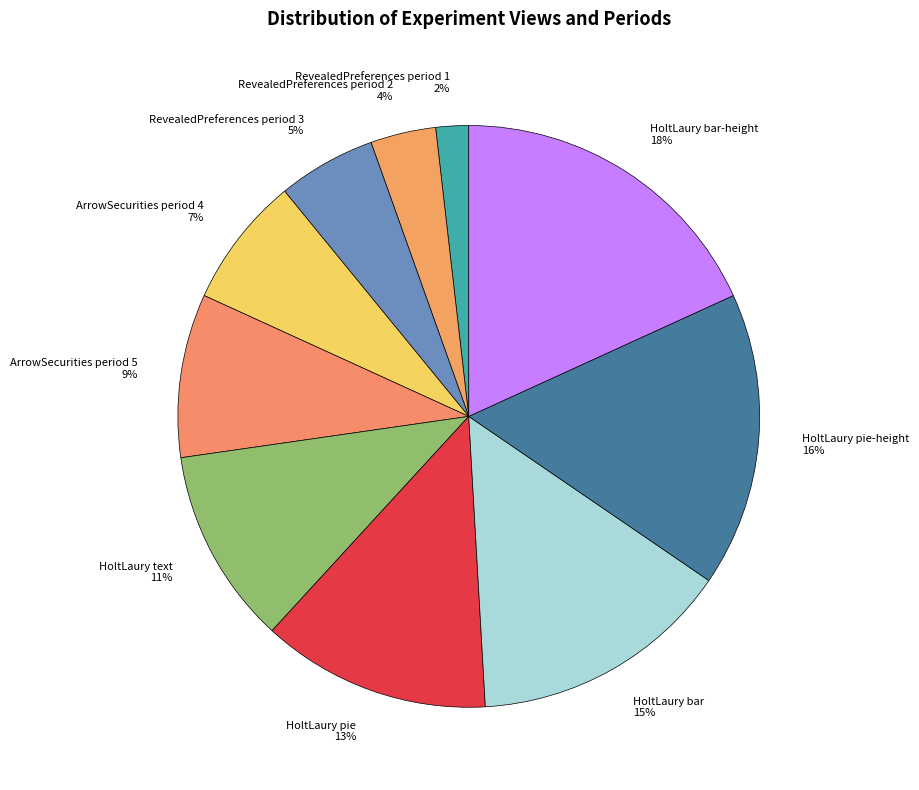

How many slices are in this pie chart?

10